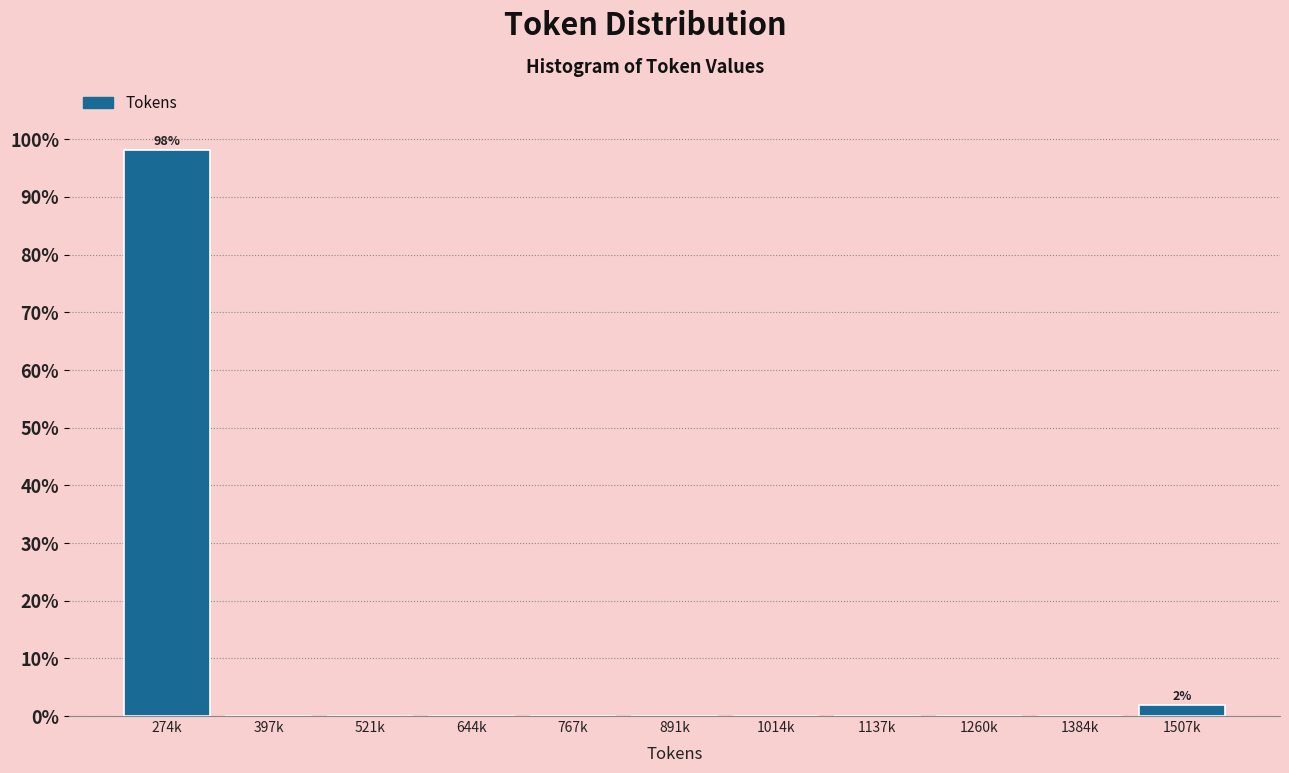

Reading left to right, list all the values displayed in this chart.

274k=98.1	397k=0.0	521k=0.0	644k=0.0	767k=0.0	891k=0.0	1014k=0.0	1137k=0.0	1260k=0.0	1384k=0.0	1507k=1.9